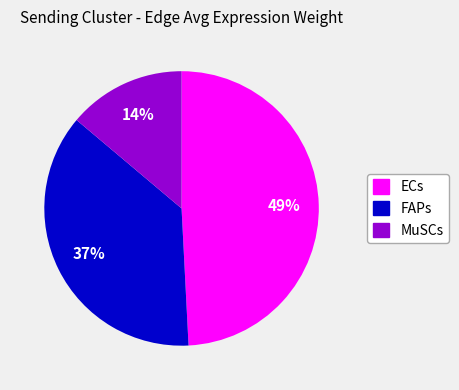

What is the smallest slice in the pie chart?

MuSCs